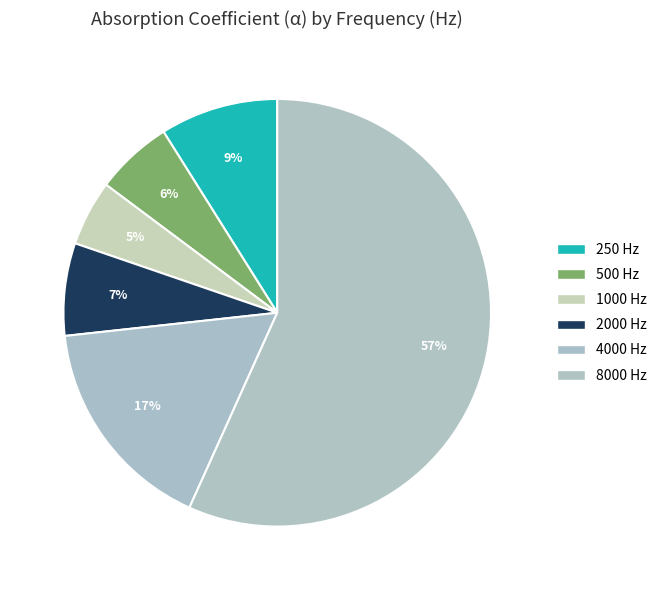

How many slices are in this pie chart?

6